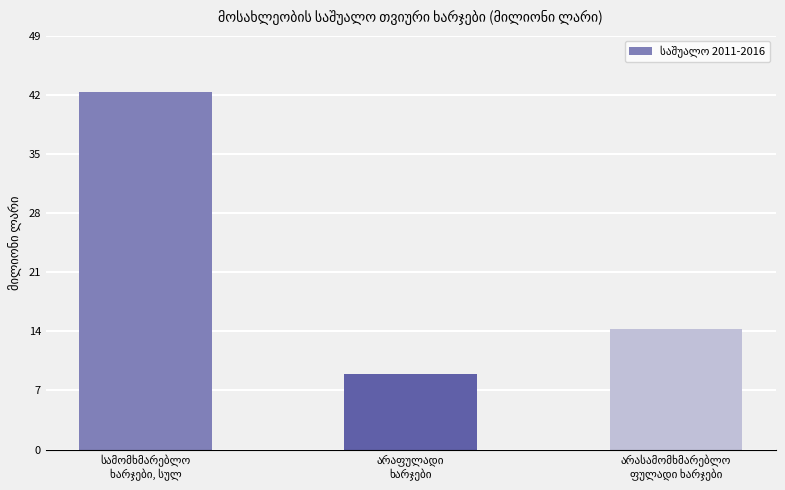

What is the difference between the maximum and minimum values?

33.4